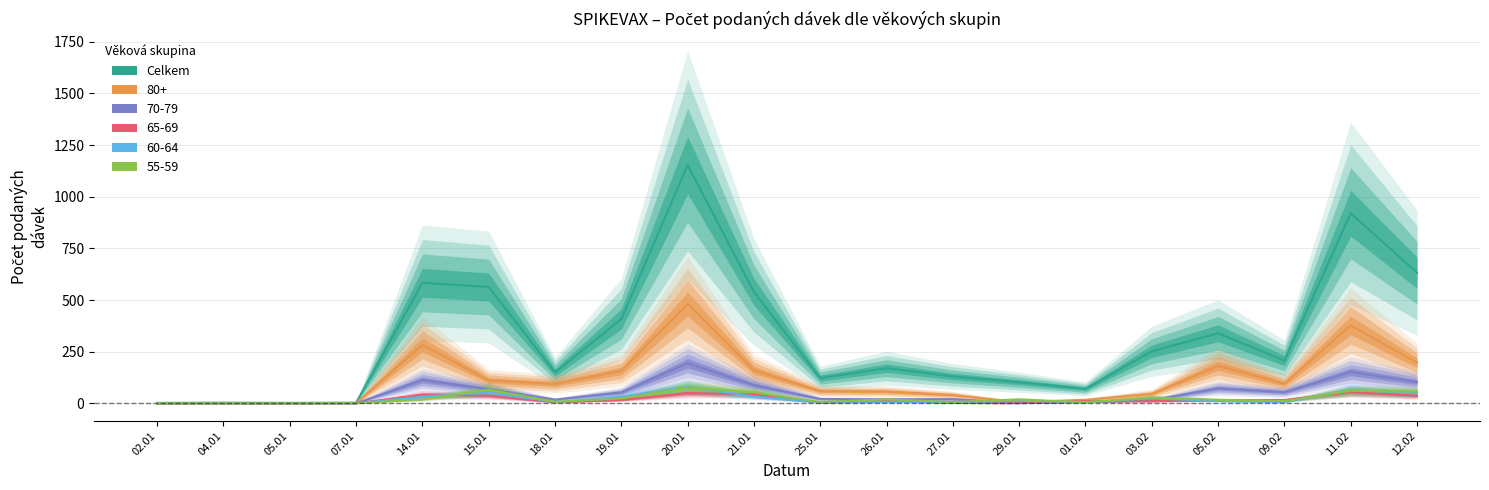

The value at 05.02 is 490. True or false?

False